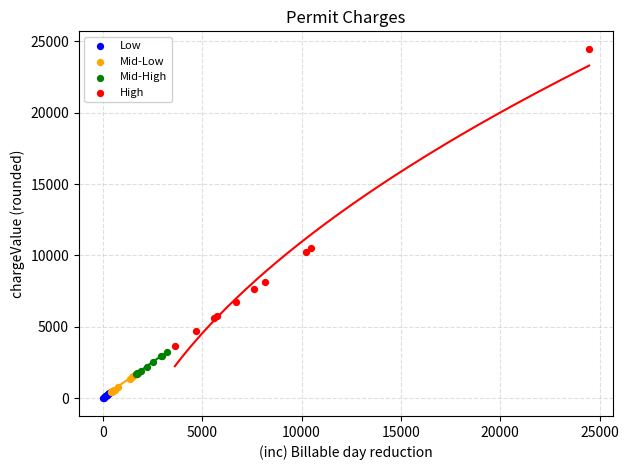

Which series contains the highest Y value?

High